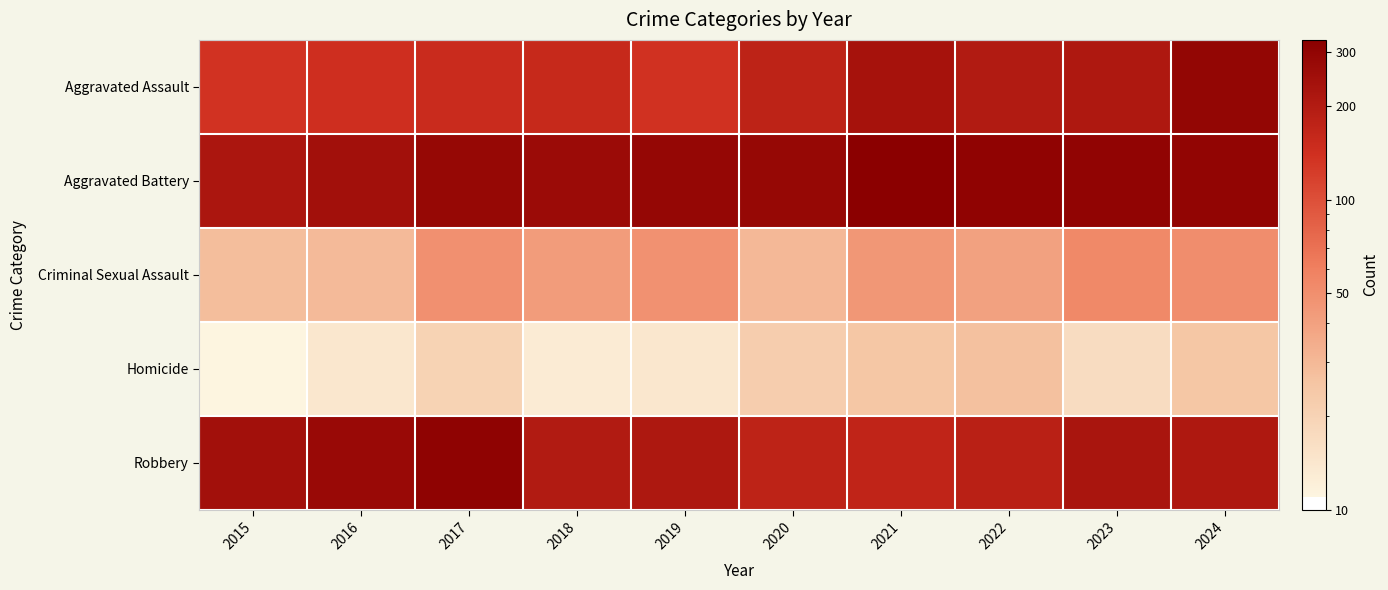

Reading left to right, extract all data points from this chart.

Aggravated Assault: 2015=136	2016=143	2017=151	2018=158	2019=138	2020=175	2021=234	2022=202	2023=211	2024=292
Aggravated Battery: 2015=218	2016=244	2017=283	2018=266	2019=287	2020=282	2021=328	2022=306	2023=302	2024=295
Criminal Sexual Assault: 2015=28	2016=29	2017=49	2018=42	2019=48	2020=30	2021=45	2022=40	2023=54	2024=51
Homicide: 2015=11	2016=14	2017=20	2018=13	2019=14	2020=22	2021=25	2022=27	2023=17	2024=25
Robbery: 2015=242	2016=274	2017=309	2018=202	2019=213	2020=175	2021=170	2022=184	2023=226	2024=211